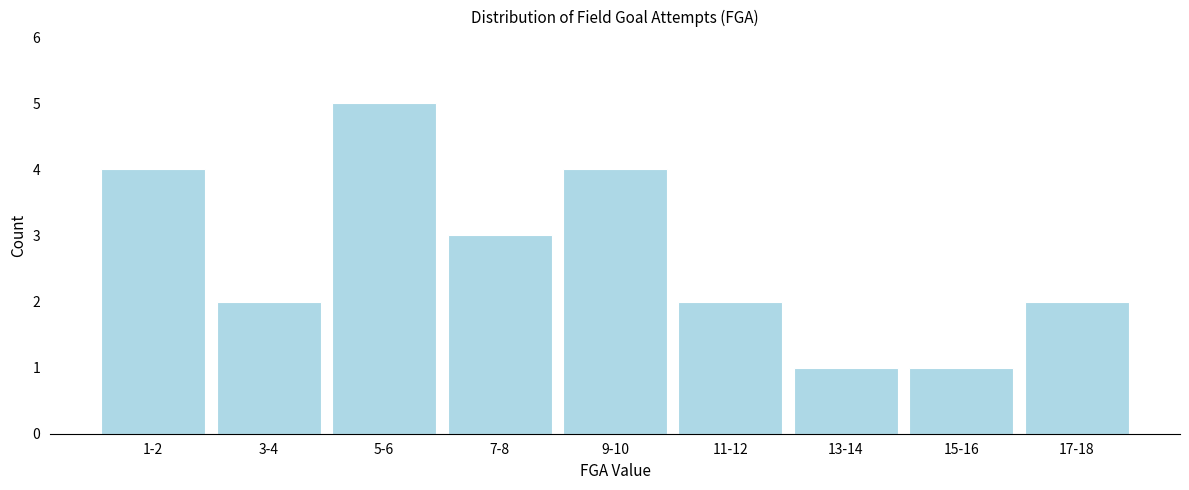

Reading right to left, transcribe all the data shown in this chart.

17-18=2	15-16=1	13-14=1	11-12=2	9-10=4	7-8=3	5-6=5	3-4=2	1-2=4